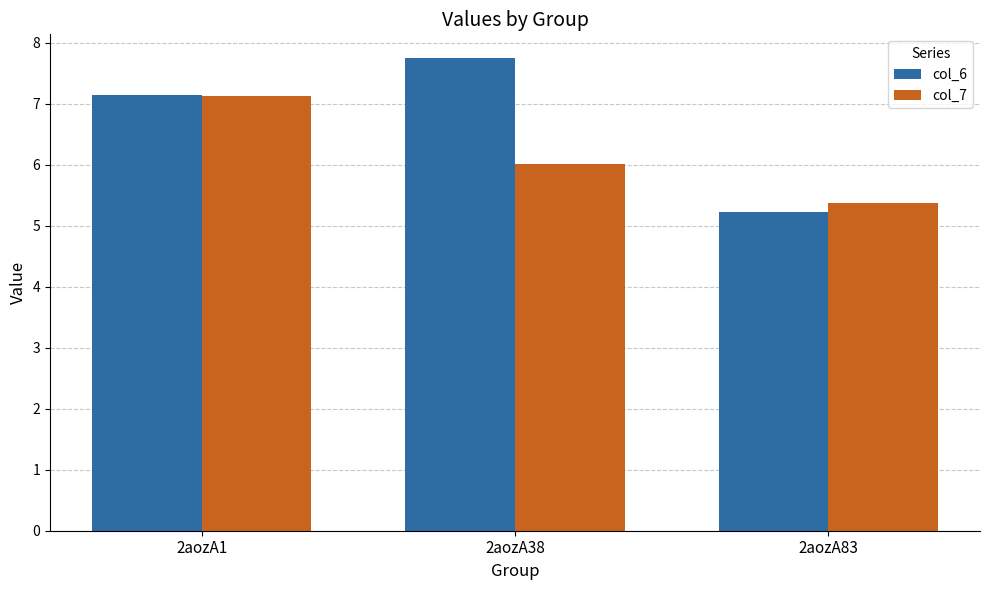

The col_7 series shows 7.1 at 2aozA1. True or false?

True